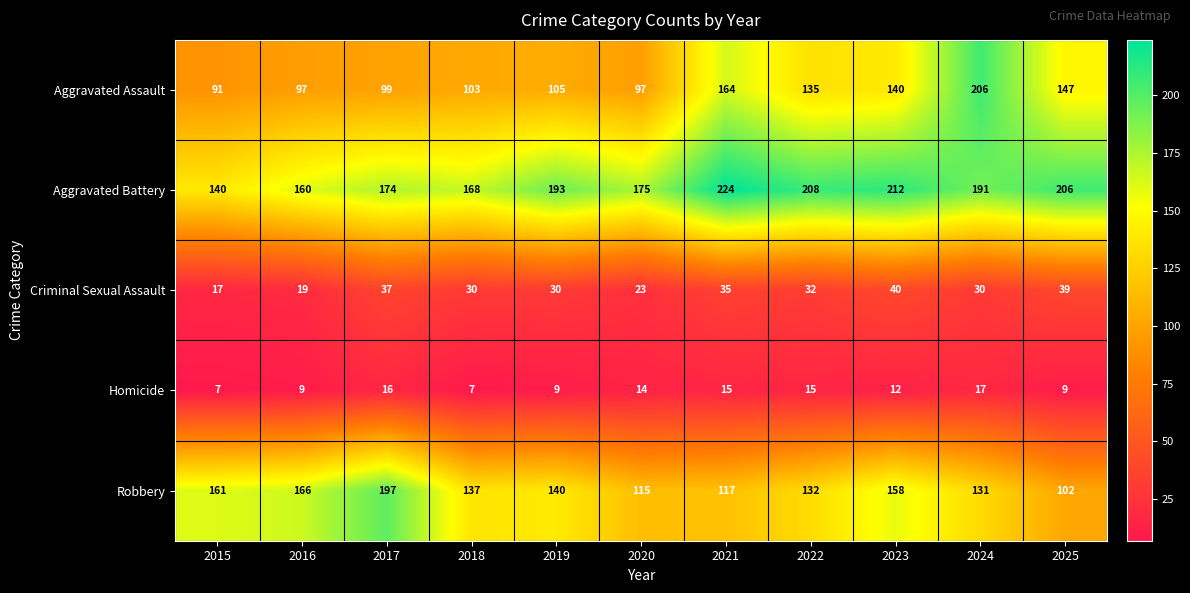

How many values in the Aggravated Assault series are below 105?

5